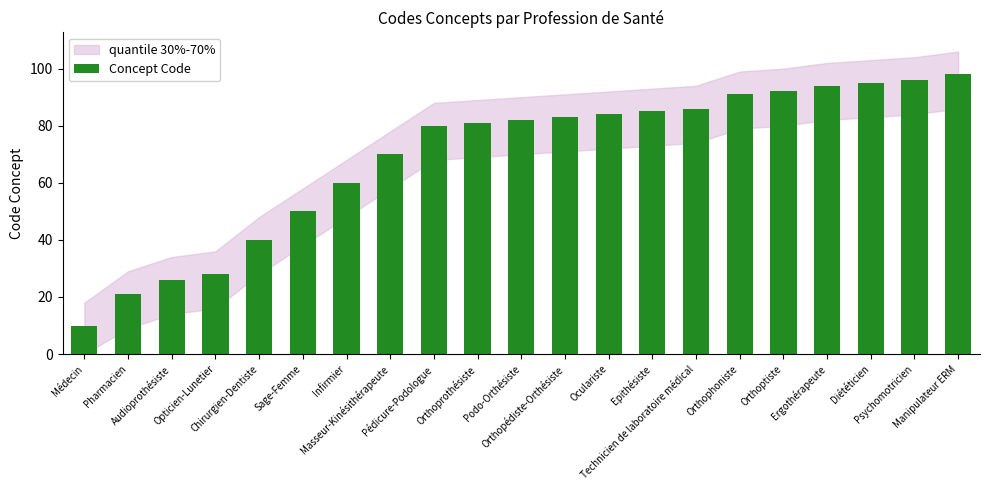

What is the average value?

69